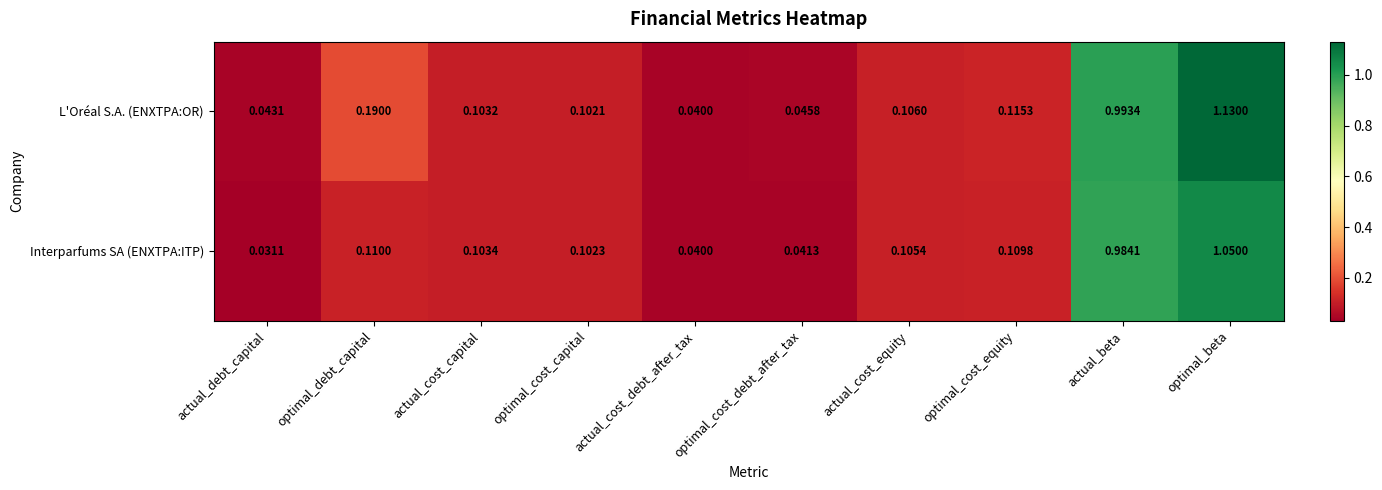

Rank the series at optimal_beta from highest to lowest value.

L'Oréal S.A. (ENXTPA:OR), Interparfums SA (ENXTPA:ITP)